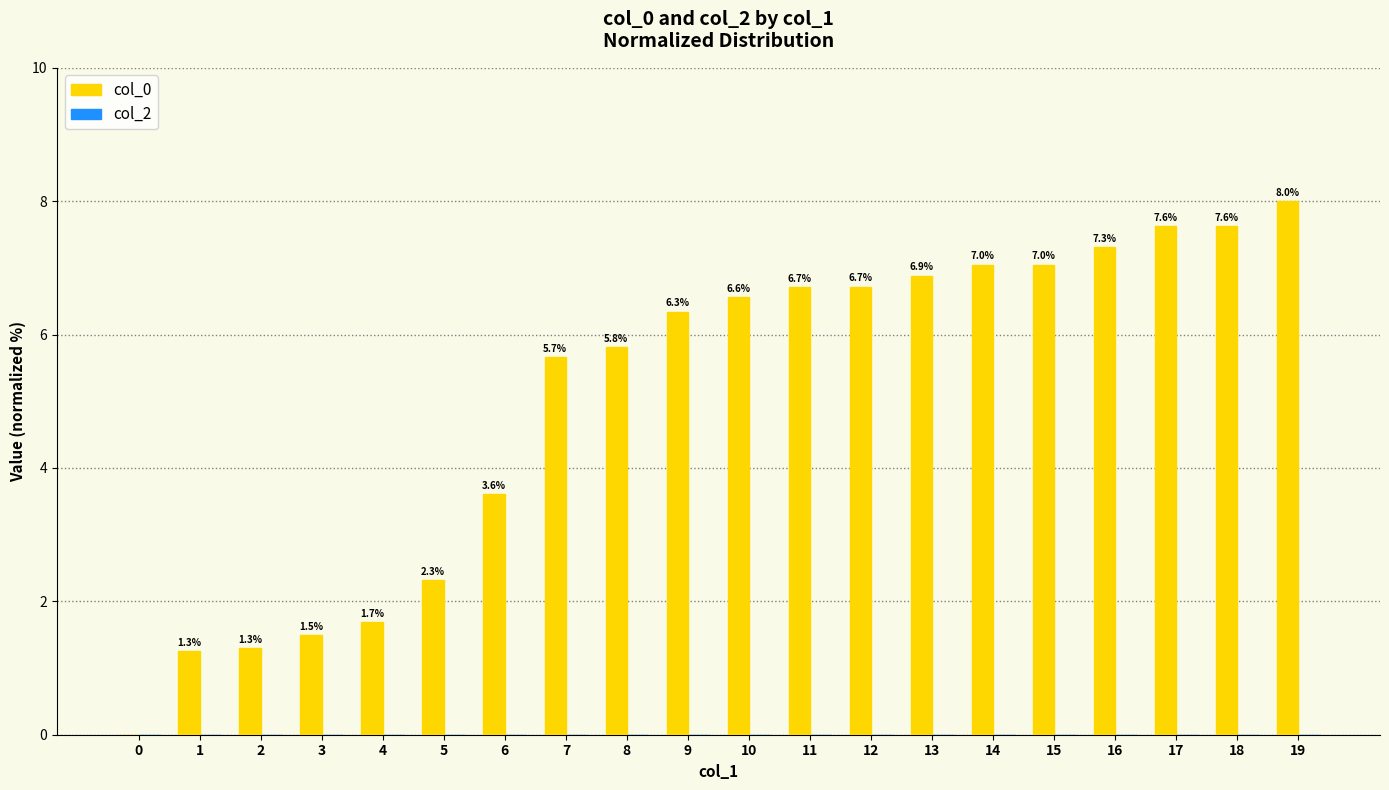

What is the sum of the values at 0 and 18?

7.6